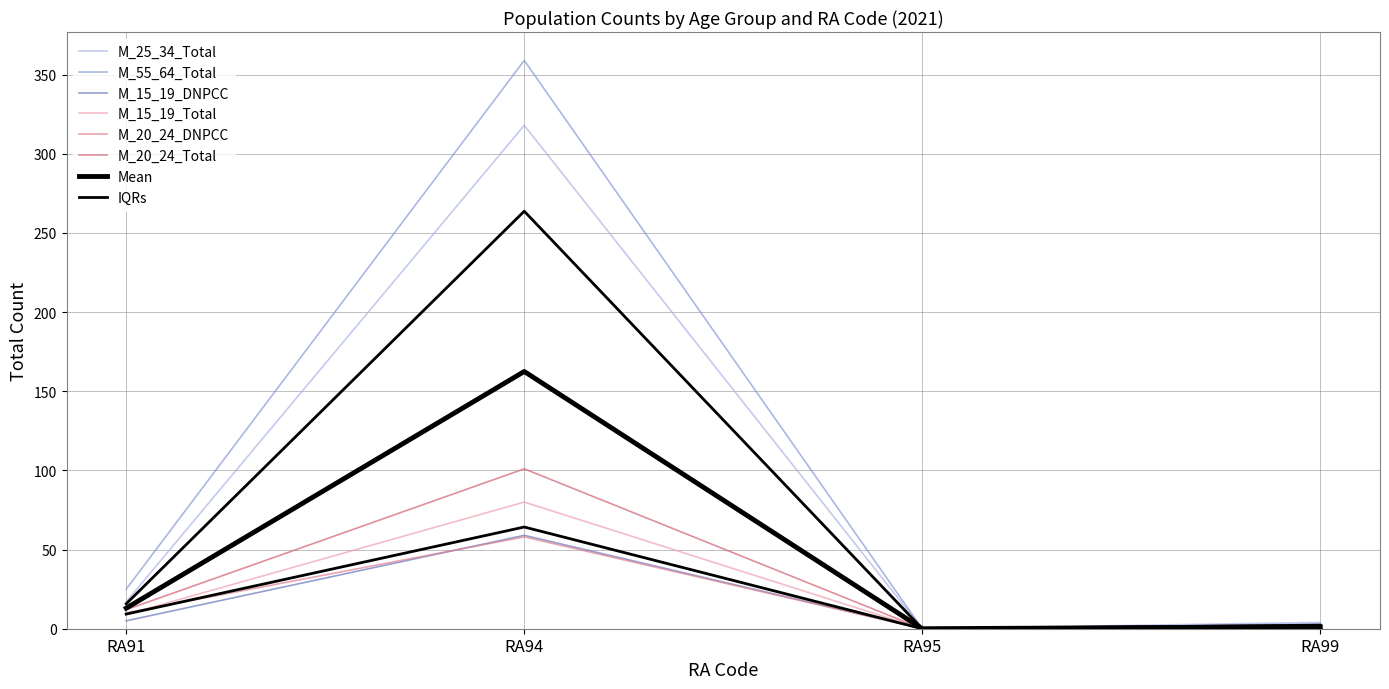

Reading left to right, transcribe all the data shown in this chart.

M_25_34_Total: RA91=17	RA94=318	RA95=0	RA99=4
M_55_64_Total: RA91=25	RA94=359	RA95=0	RA99=3
M_15_19_DNPCC: RA91=5	RA94=59	RA95=0	RA99=0
M_15_19_Total: RA91=9	RA94=80	RA95=0	RA99=0
M_20_24_DNPCC: RA91=10	RA94=58	RA95=0	RA99=0
M_20_24_Total: RA91=12	RA94=101	RA95=0	RA99=0